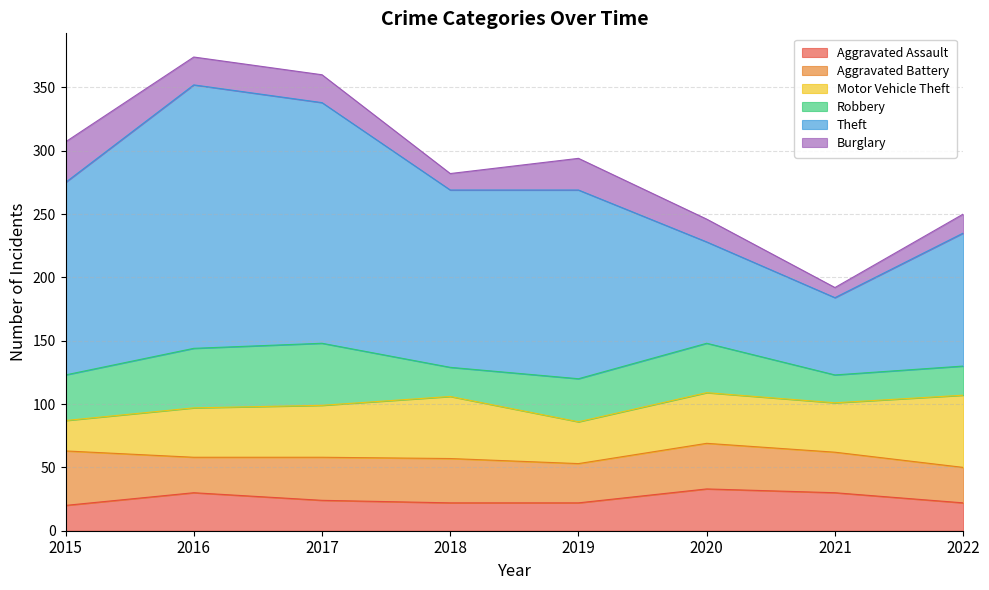

What is the smallest value displayed?

8